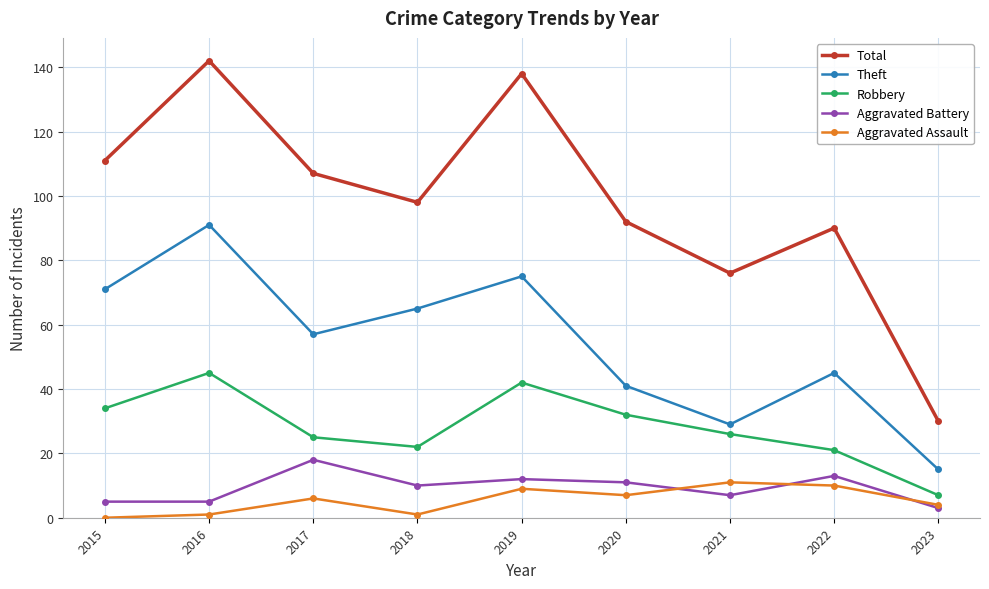

The value of Theft at 2017 is 84. True or false?

False